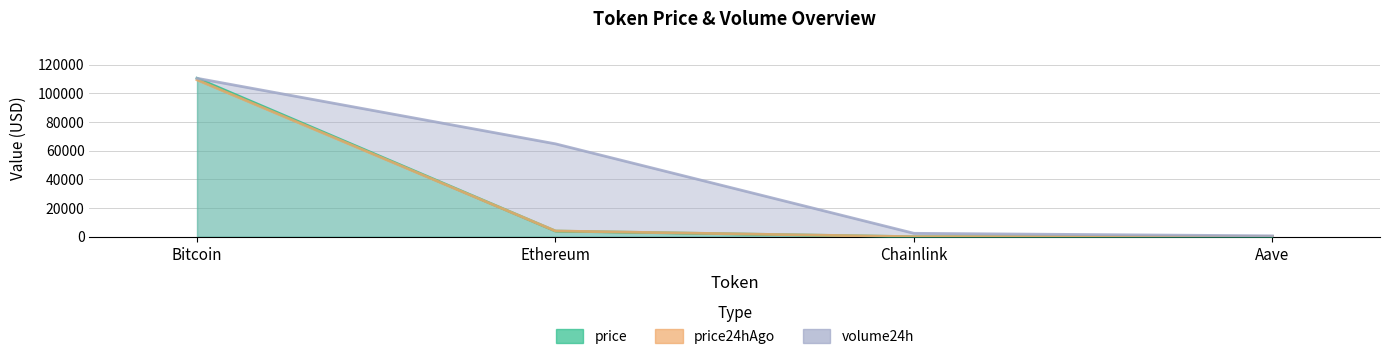

True or false: price and volume24h intersect in this chart.

False